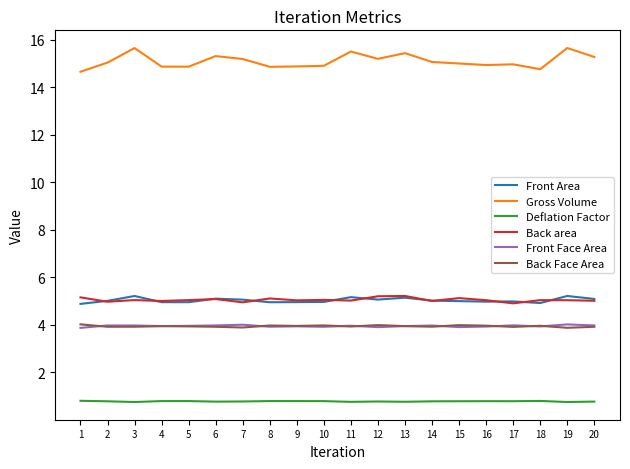

Is it true that Back Face Area equals 2.5 at 6?

False